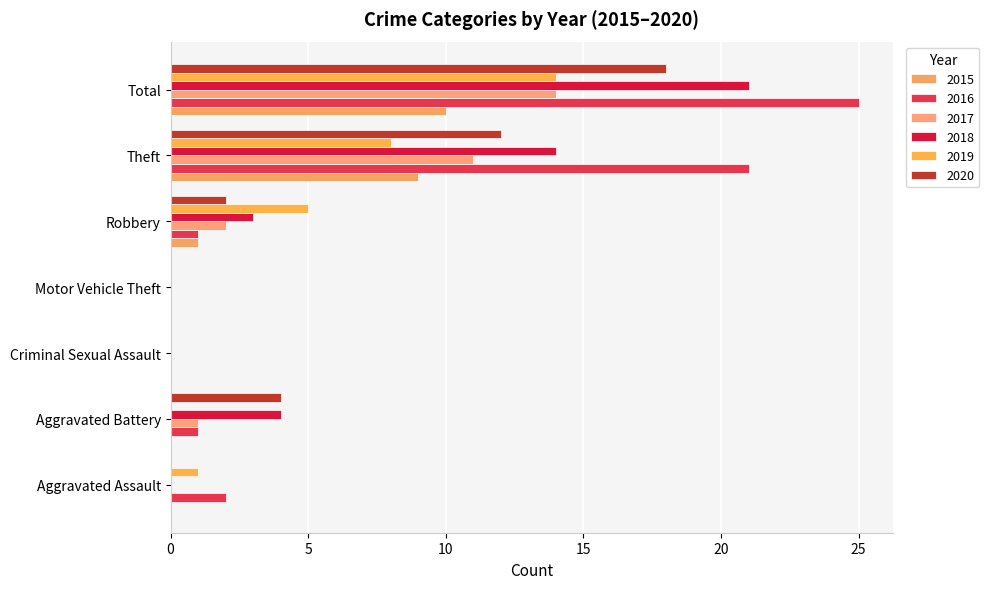

Reading left to right, extract all data points from this chart.

2015: Aggravated Assault=0	Aggravated Battery=0	Criminal Sexual Assault=0	Motor Vehicle Theft=0	Robbery=1	Theft=9	Total=10
2016: Aggravated Assault=2	Aggravated Battery=1	Criminal Sexual Assault=0	Motor Vehicle Theft=0	Robbery=1	Theft=21	Total=25
2017: Aggravated Assault=0	Aggravated Battery=1	Criminal Sexual Assault=0	Motor Vehicle Theft=0	Robbery=2	Theft=11	Total=14
2018: Aggravated Assault=0	Aggravated Battery=4	Criminal Sexual Assault=0	Motor Vehicle Theft=0	Robbery=3	Theft=14	Total=21
2019: Aggravated Assault=1	Aggravated Battery=0	Criminal Sexual Assault=0	Motor Vehicle Theft=0	Robbery=5	Theft=8	Total=14
2020: Aggravated Assault=0	Aggravated Battery=4	Criminal Sexual Assault=0	Motor Vehicle Theft=0	Robbery=2	Theft=12	Total=18